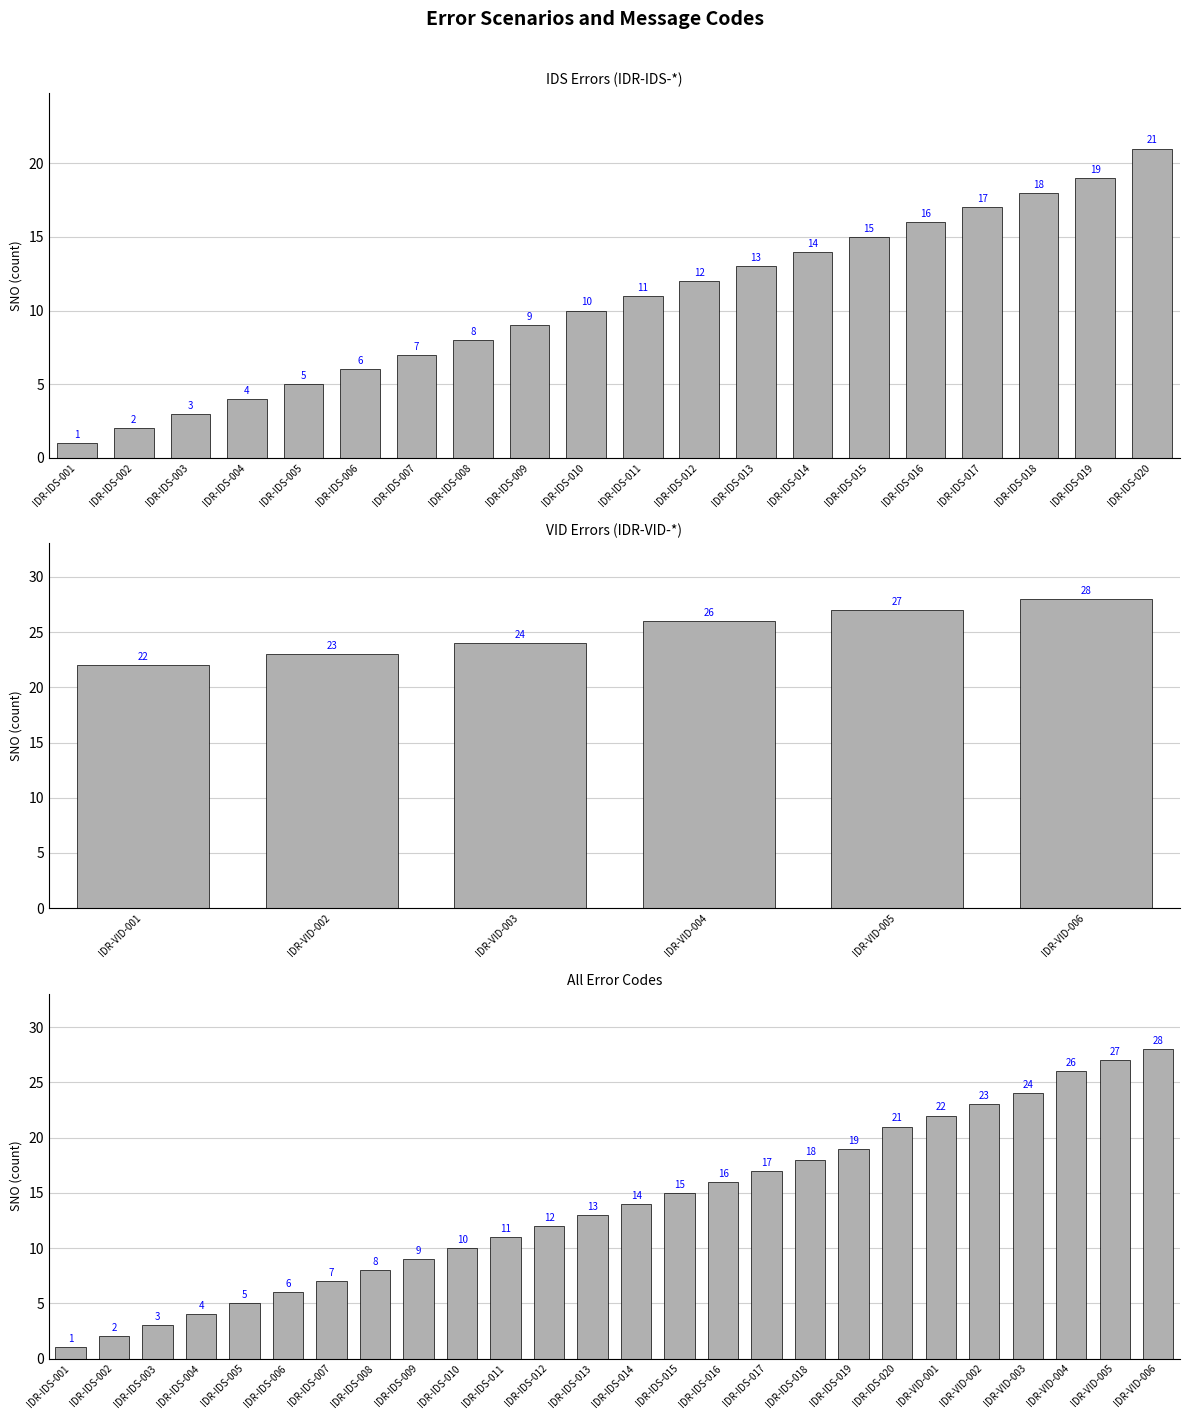

Where does the data first go above 11?

IDR-IDS-012